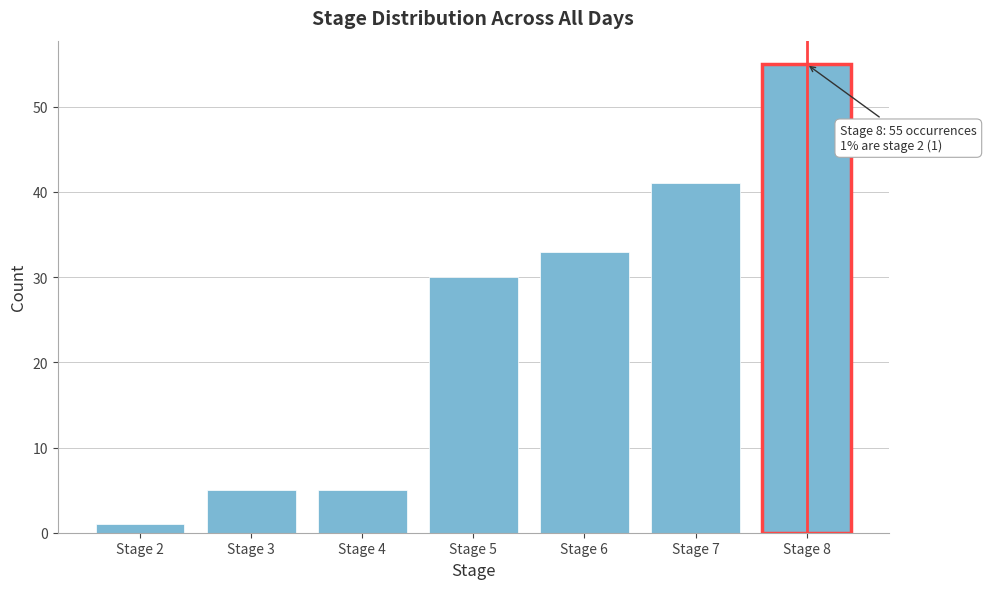

Reading left to right, transcribe all the data shown in this chart.

Stage 2=1	Stage 3=5	Stage 4=5	Stage 5=30	Stage 6=33	Stage 7=41	Stage 8=55